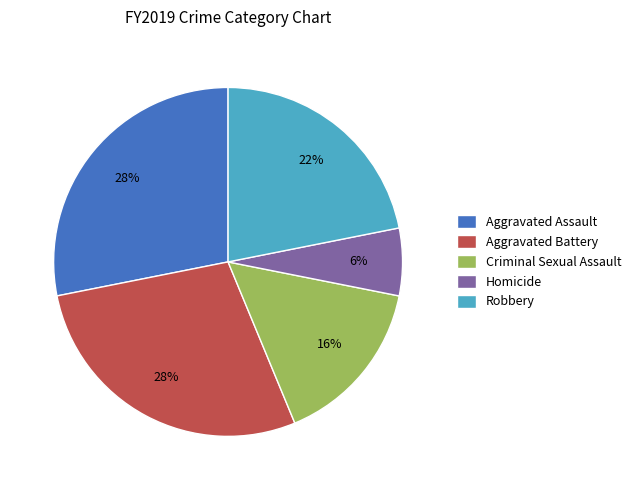

True or false: Criminal Sexual Assault accounts for 7% of the total.

False